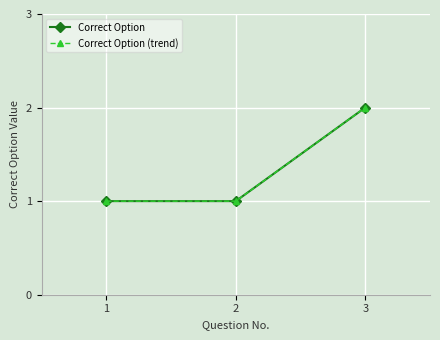

True or false: Correct Option (trend) has a value of 2 at 2.

False